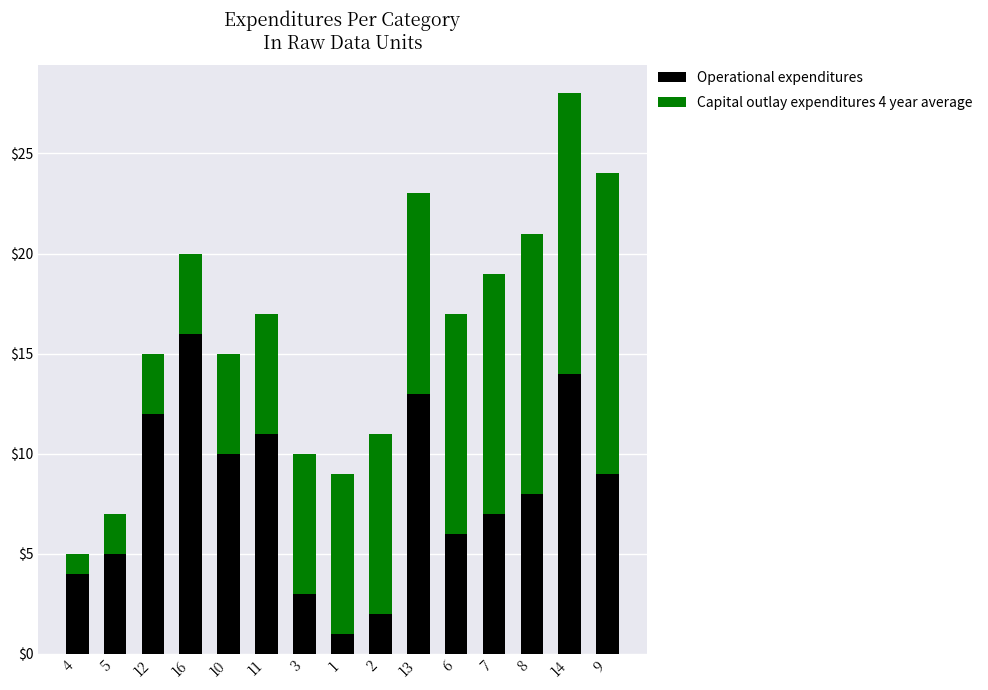

Does the chart contain any negative values?

No